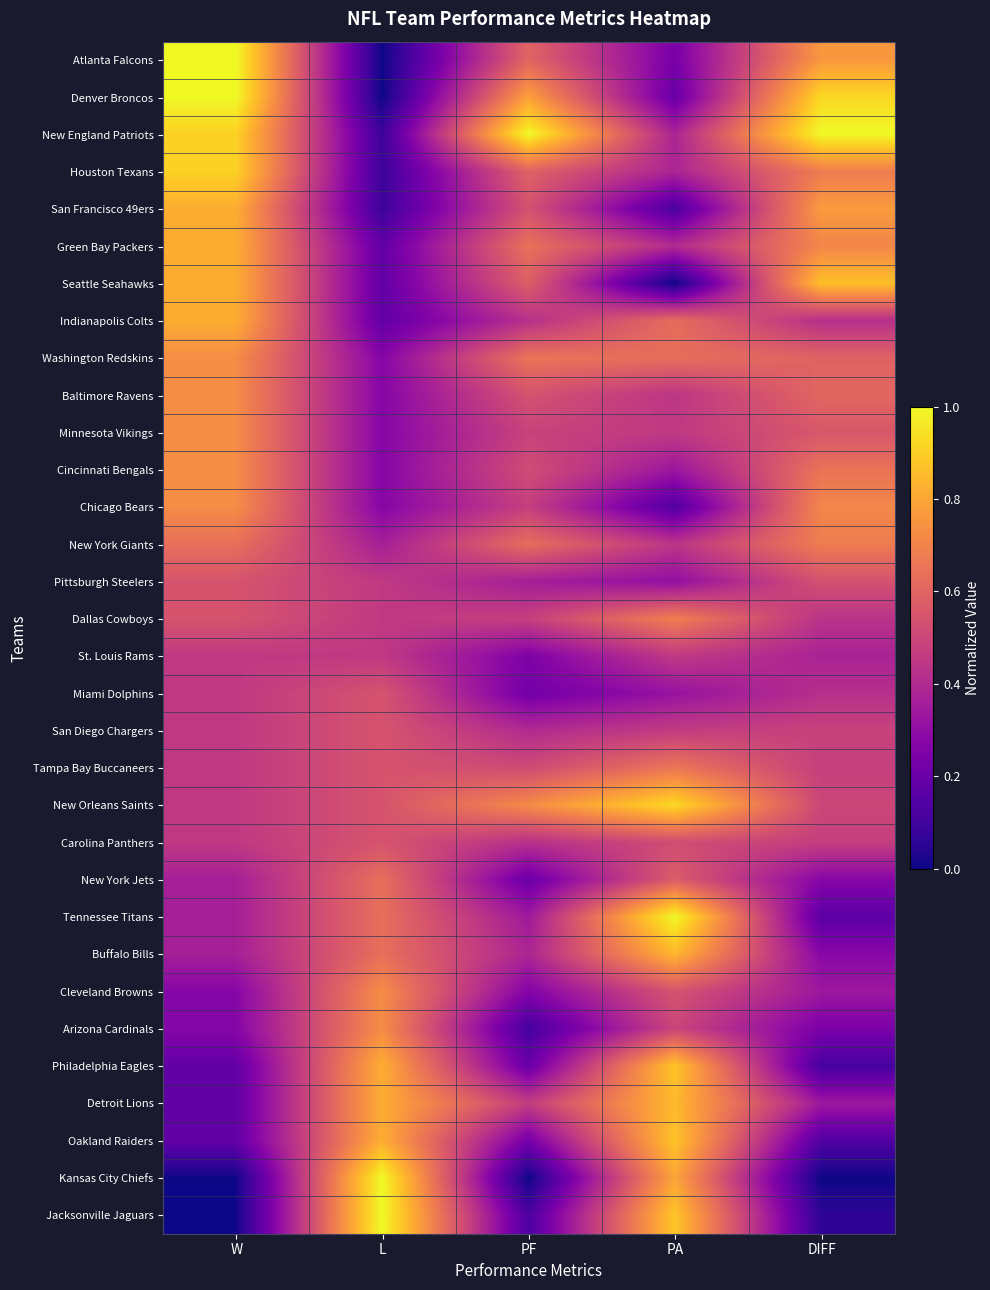

How many series are shown in this chart?

32